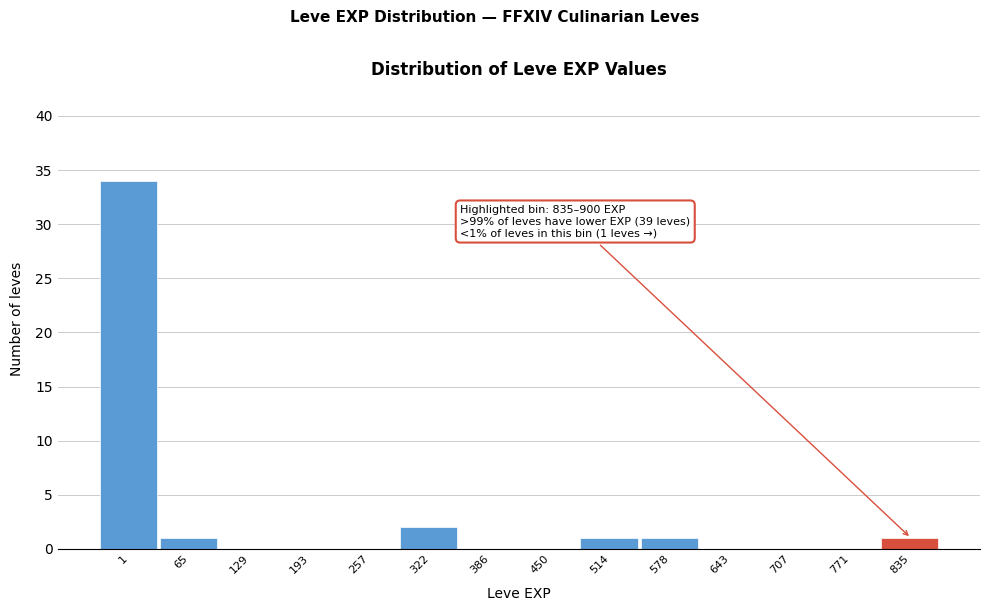

Reading right to left, what are all the values shown in this chart?

835=1	771=0	707=0	643=0	578=1	514=1	450=0	386=0	322=2	257=0	193=0	129=0	65=1	1=34